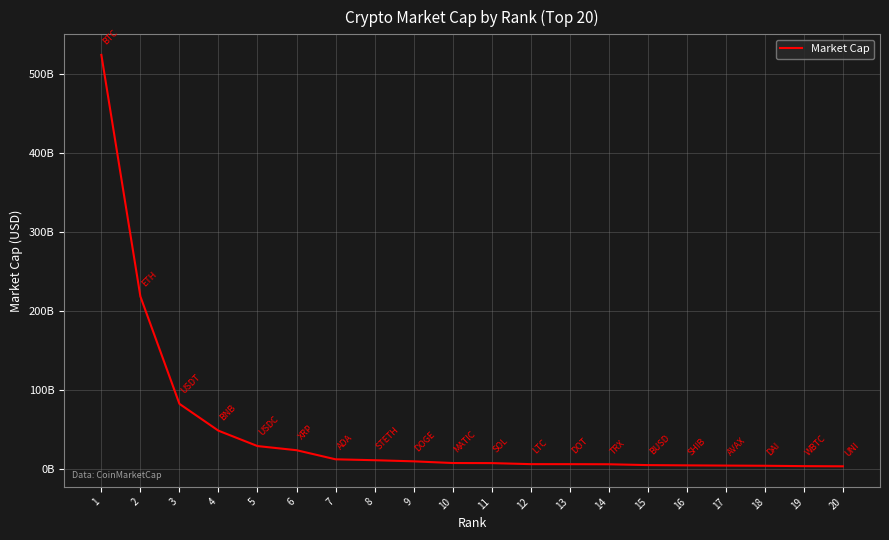

At which label does the data first exceed 8115342729?

1